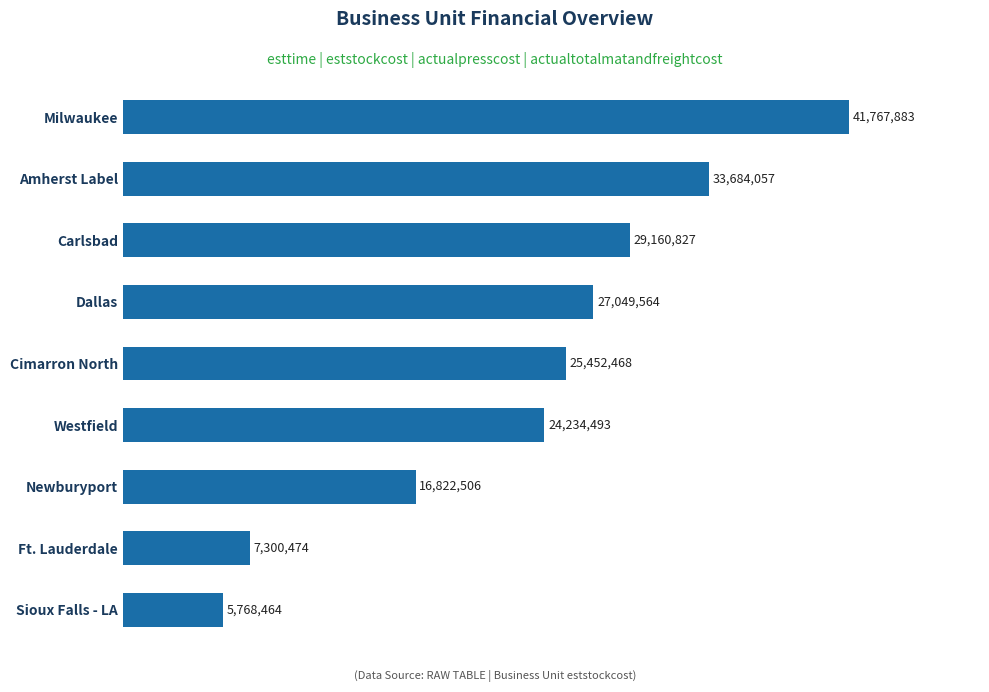

Does the chart contain any negative values?

No